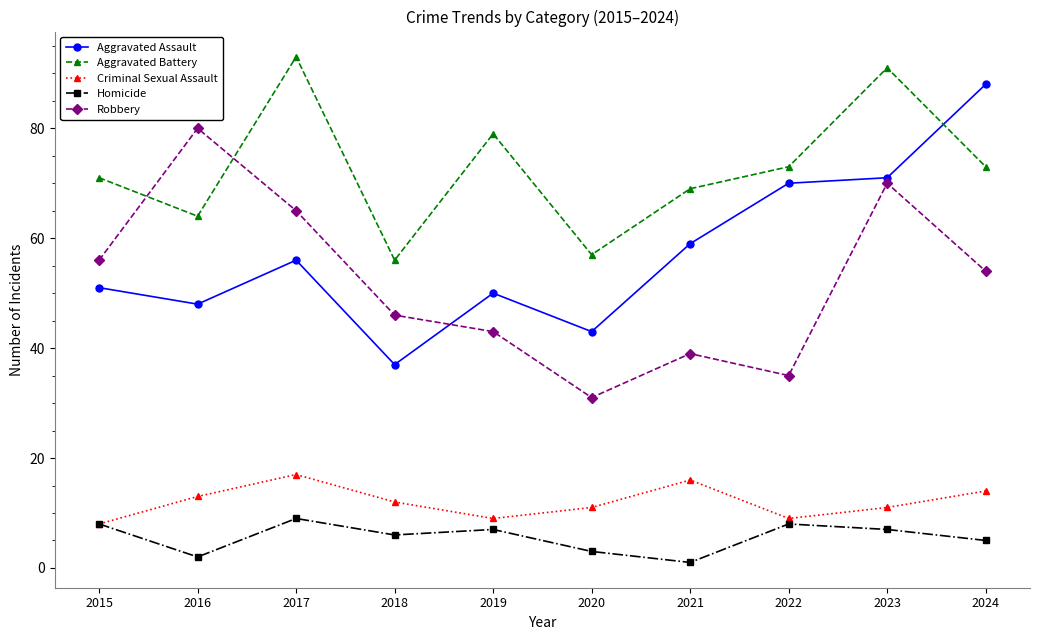

Rank the series at 2016 from lowest to highest value.

Homicide, Criminal Sexual Assault, Aggravated Assault, Aggravated Battery, Robbery